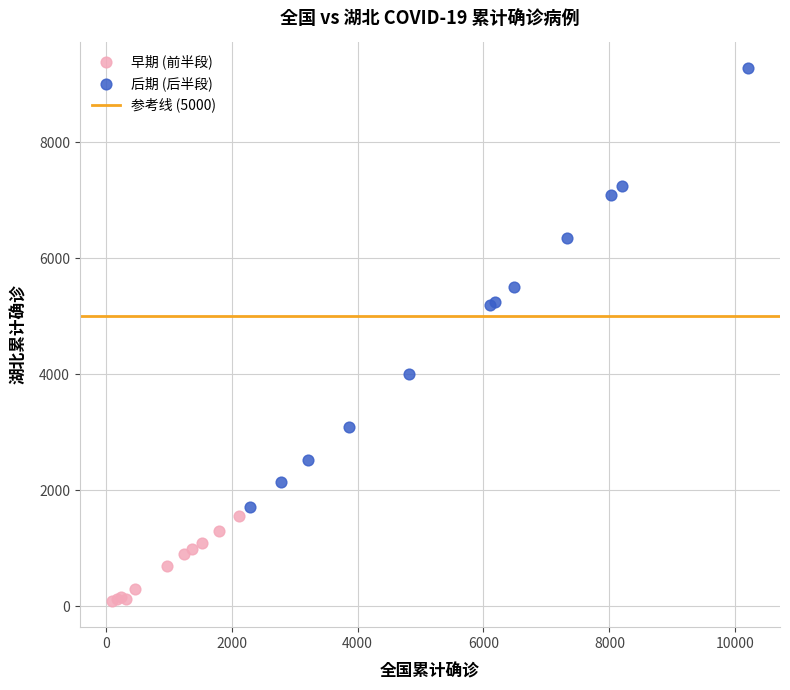

Which series contains the lowest Y value?

早期 (前半段)